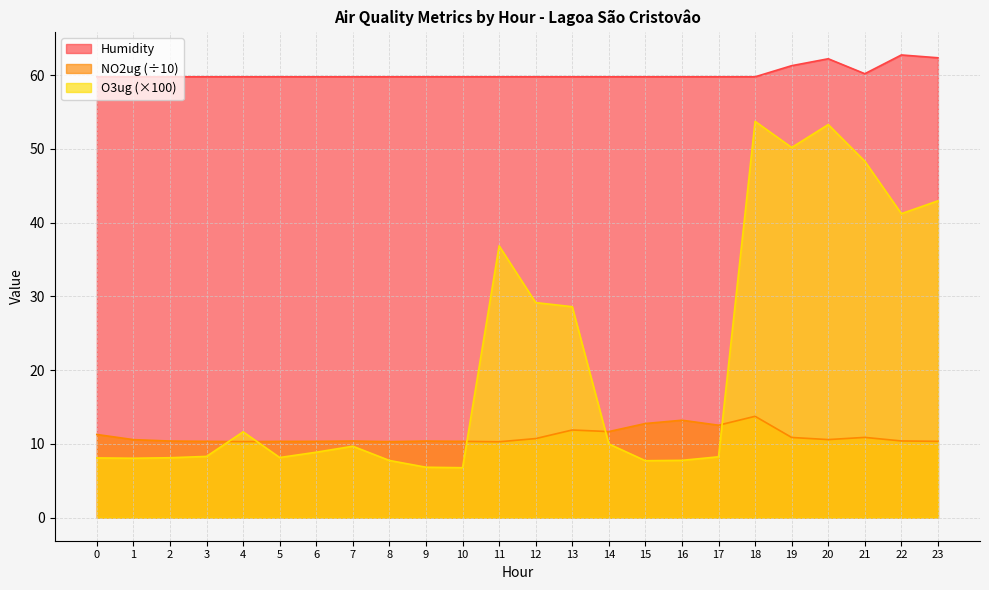

How many interior local valleys does the Humidity series have?

1